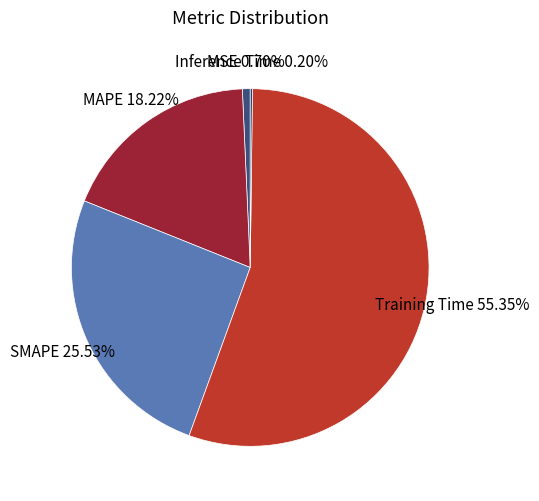

Is there a majority slice in this chart?

Yes